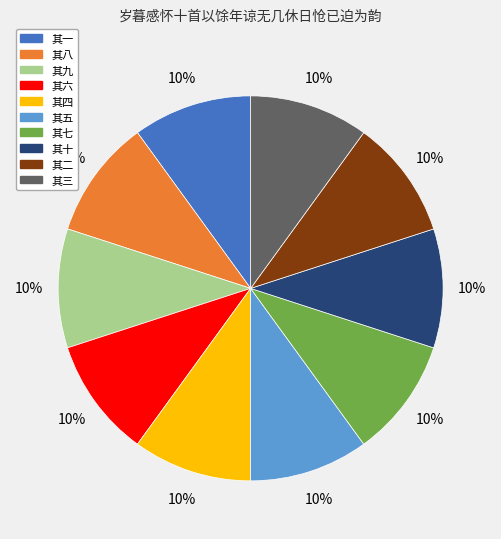

Is 其九 the majority of the pie?

No